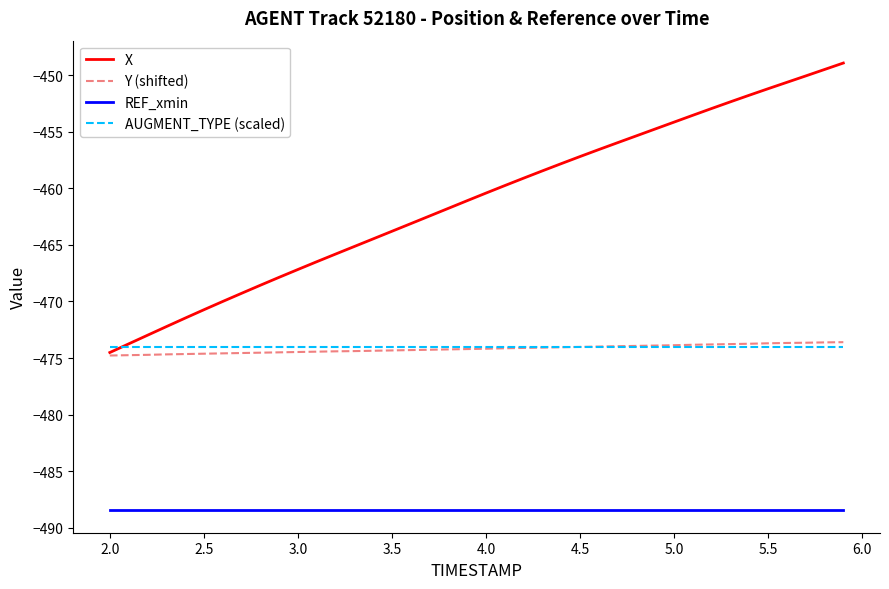

What is the greatest value displayed?

-448.9